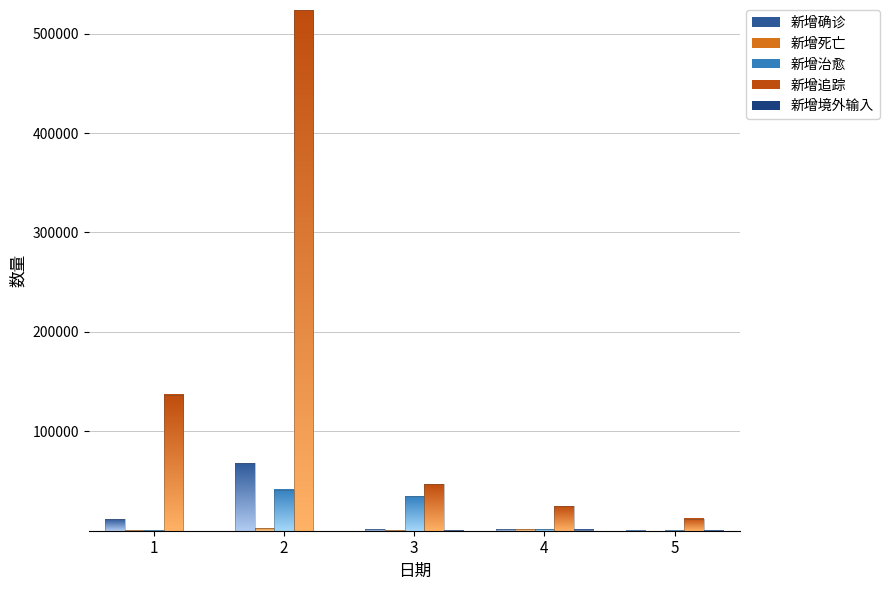

Which series has the largest range (max minus min)?

新增追踪